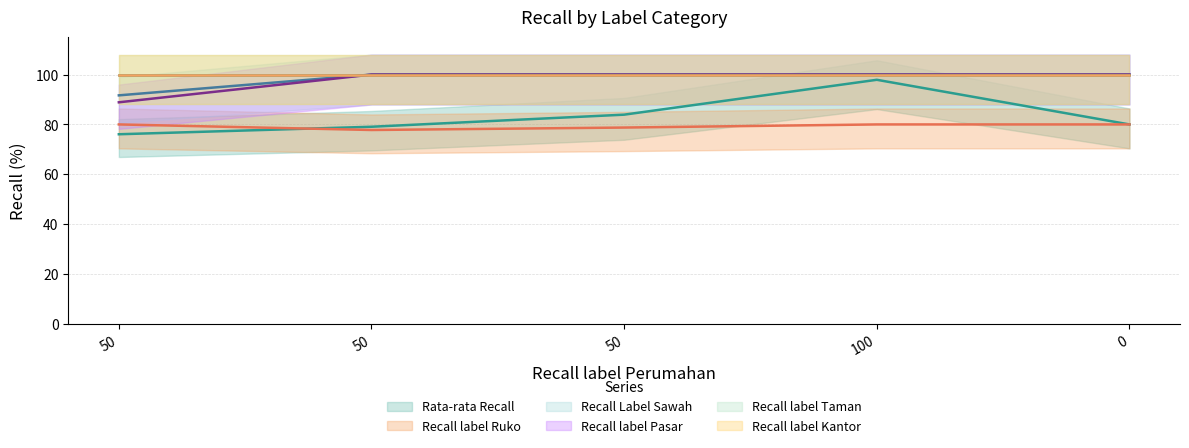

List the series in order of their peak value, highest first.

Recall Label Sawah (line), Recall label Pasar (line), Recall label Taman (line), Recall label Kantor (line), Rata-rata Recall (line), Recall label Ruko (line)